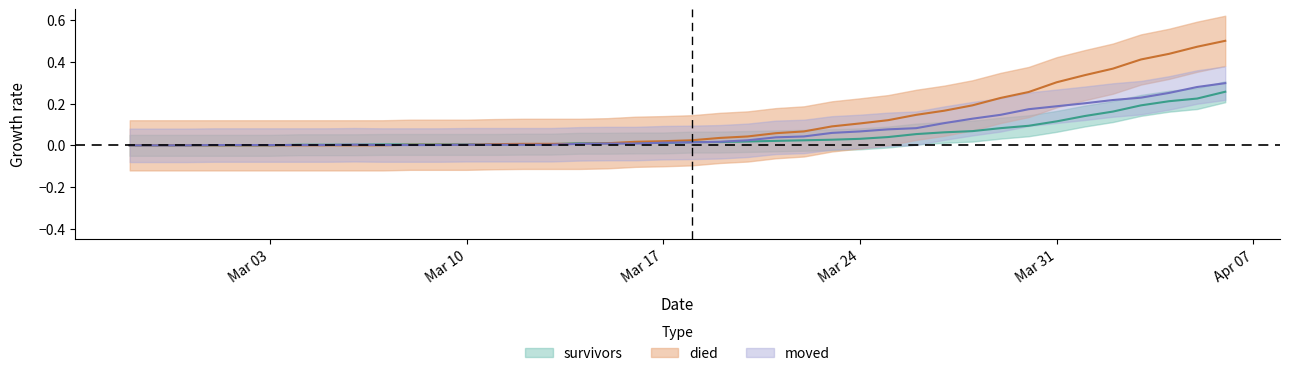

The value of died at Mar 17 is 0.0. True or false?

True